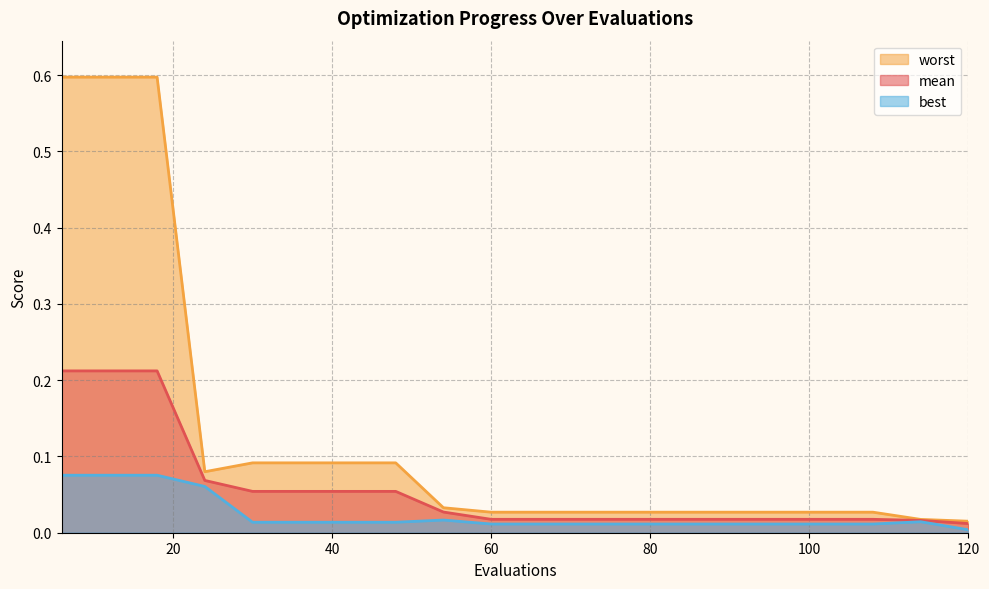

True or false: best and mean intersect in this chart.

False